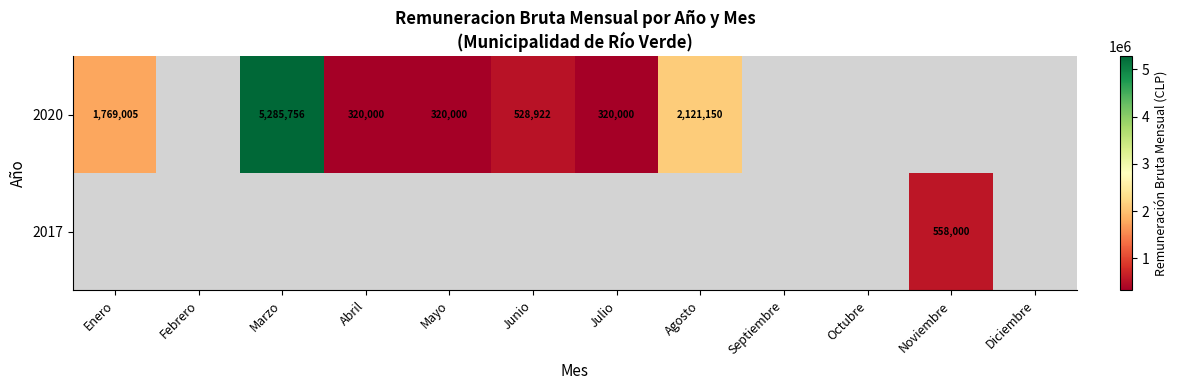

Which category has the lowest value in the 2020 series?

Abril